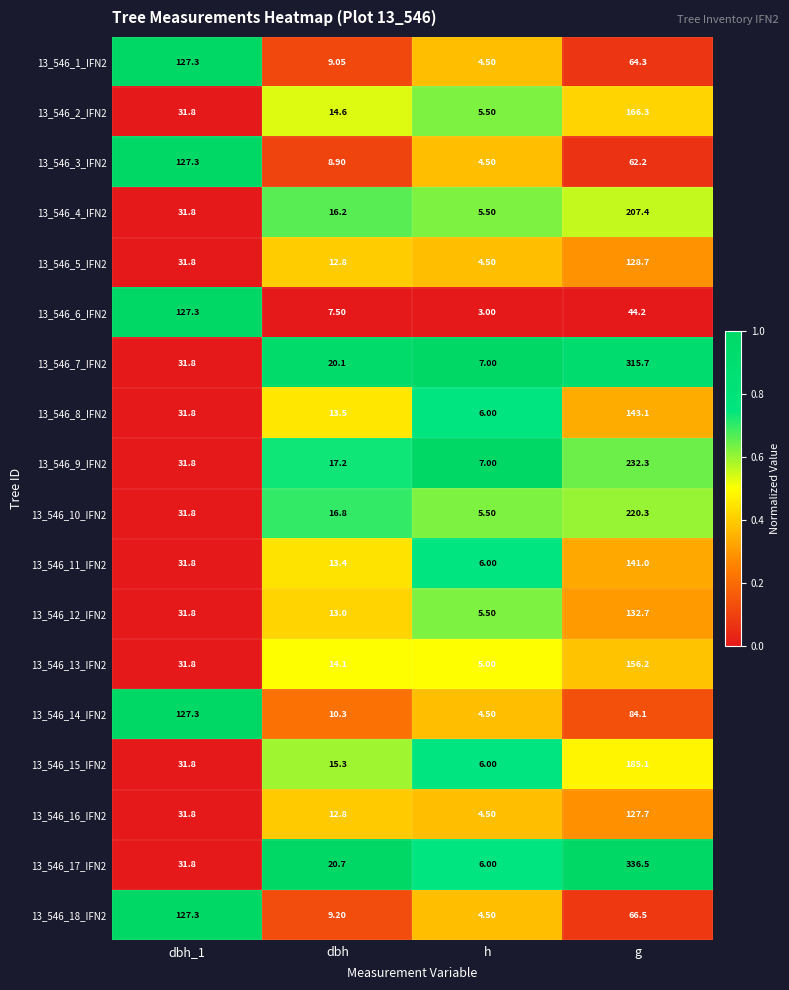

Which label corresponds to the smallest value in the chart?

h